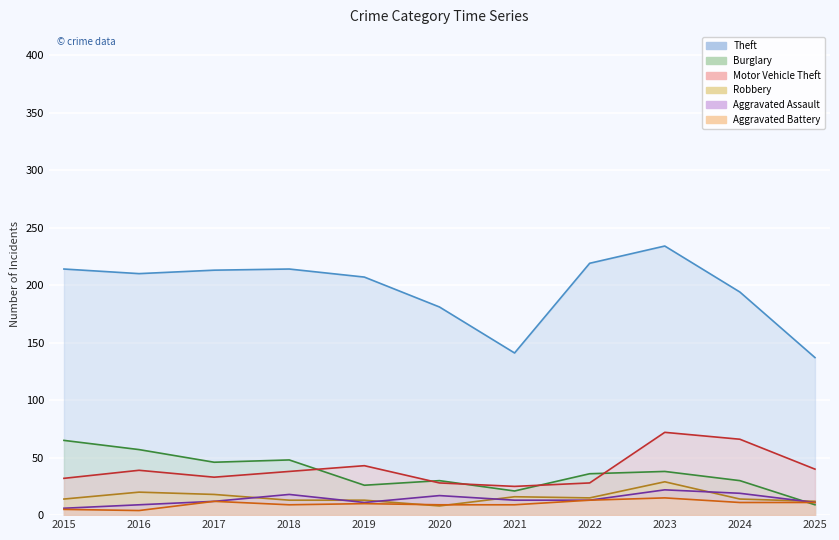

Read the Aggravated Assault value at 2015.

6